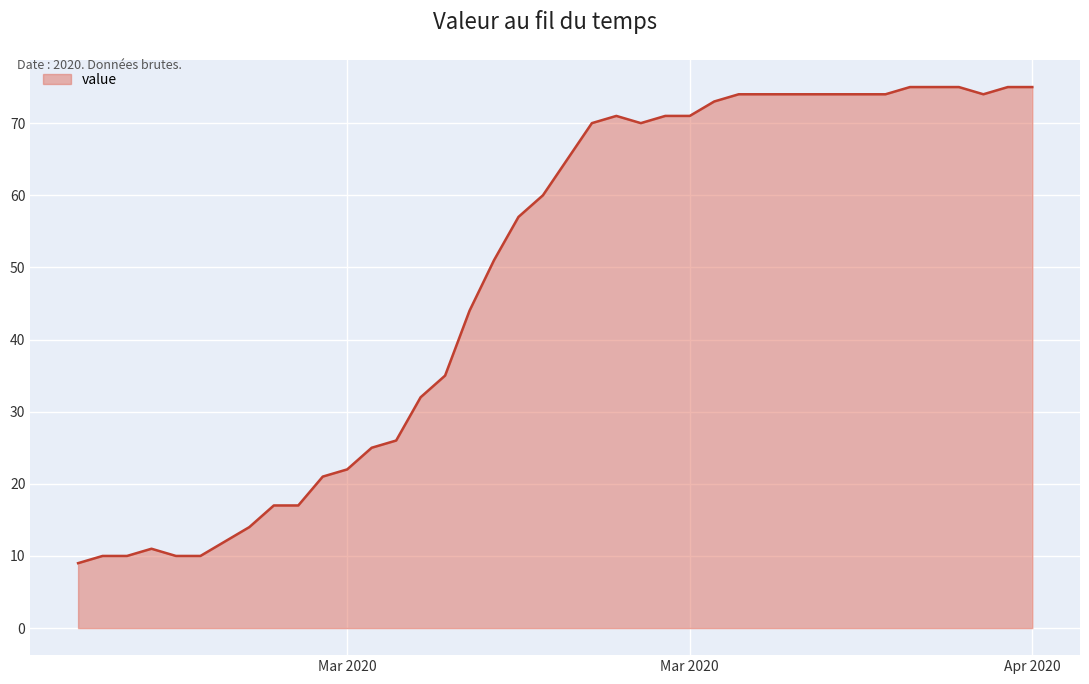

What is the maximum value shown in the chart?

75